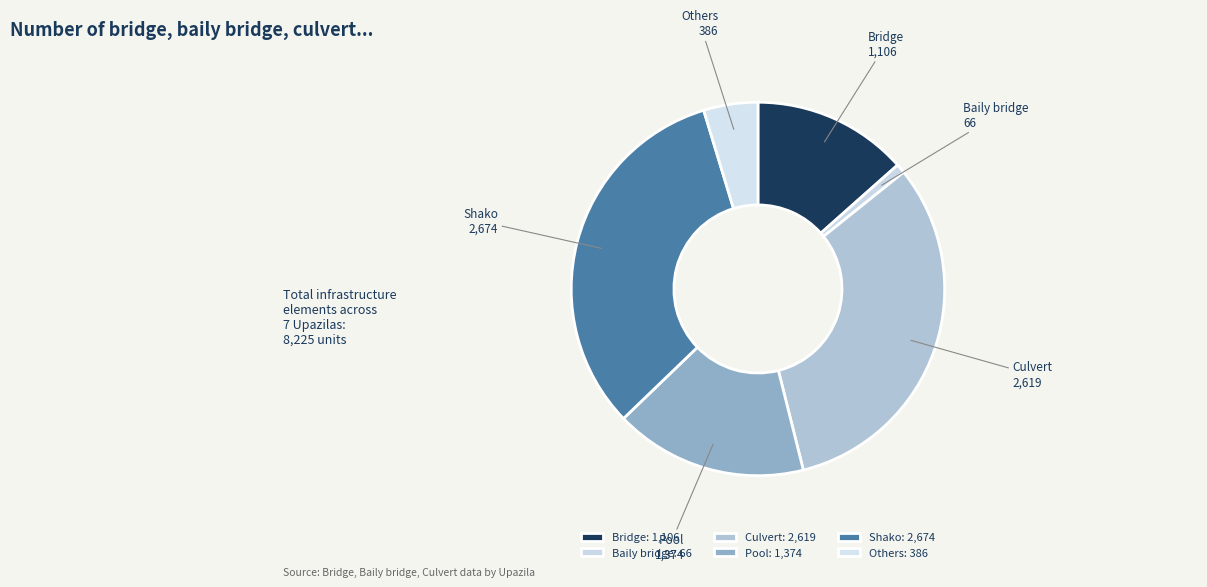

Approximately how many times larger is the value at Pool compared to Culvert?

0.5